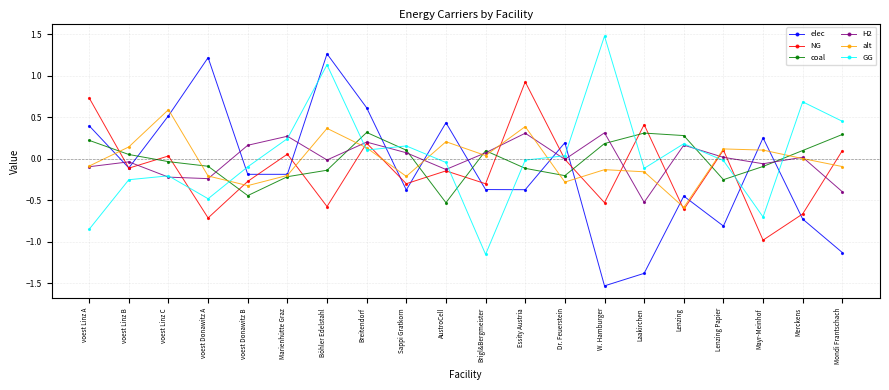

At which category is the sum across all series the highest?

Böhler Edelstahl